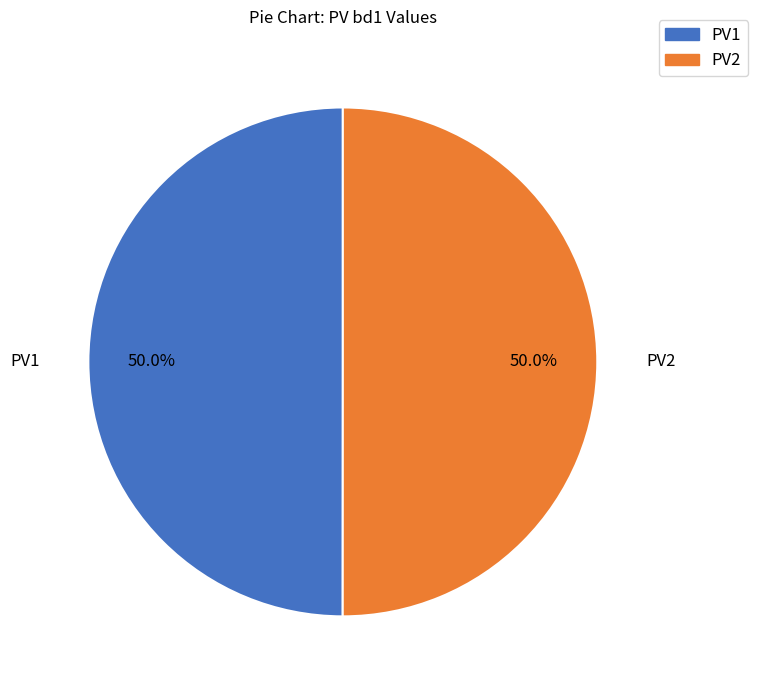

What portion of the pie excludes PV1?

50.0%